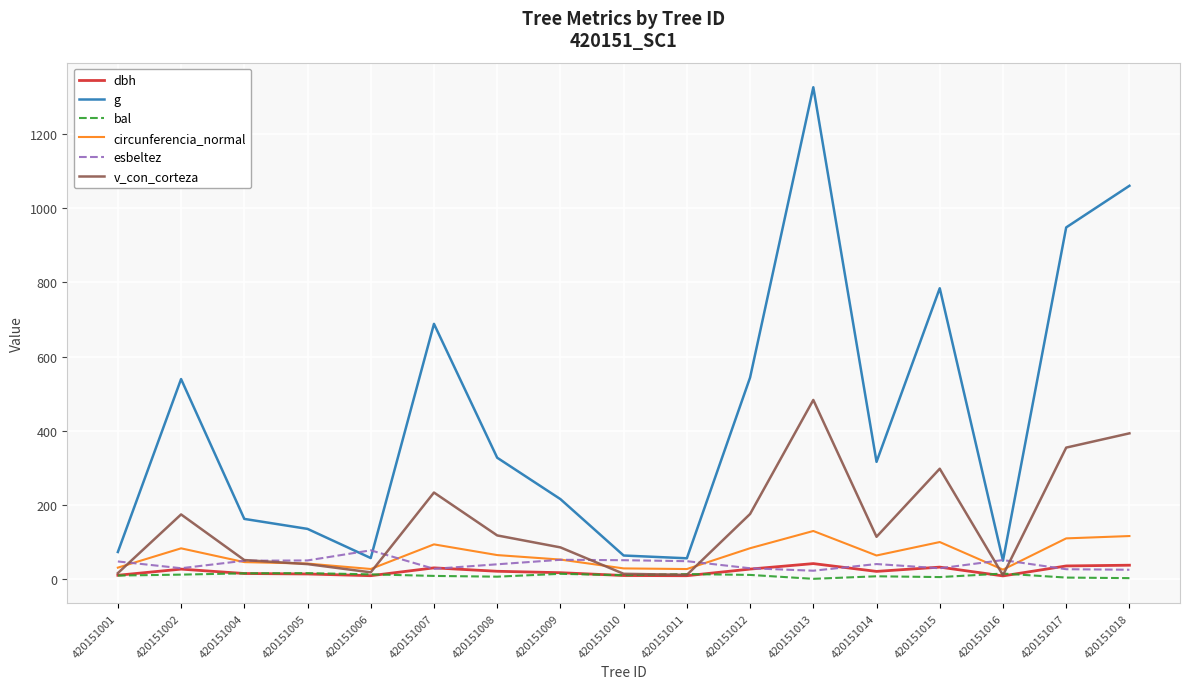

The value of esbeltez at 420151002 is 28.6. True or false?

True